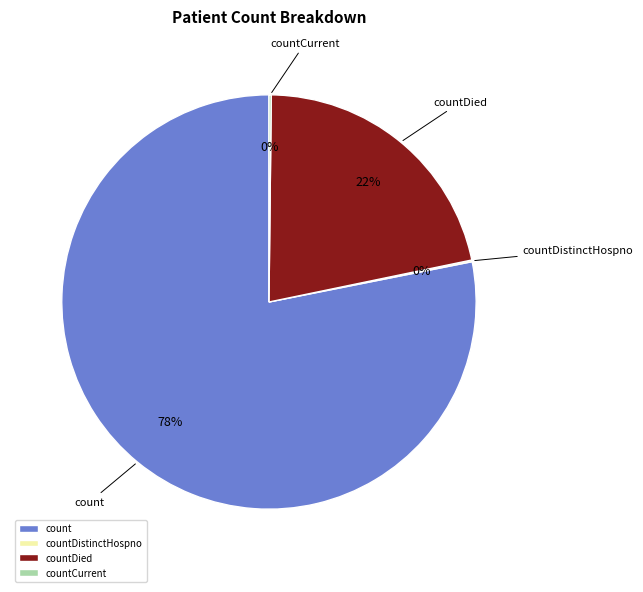

Is it true that countDied is 15% of the pie?

False